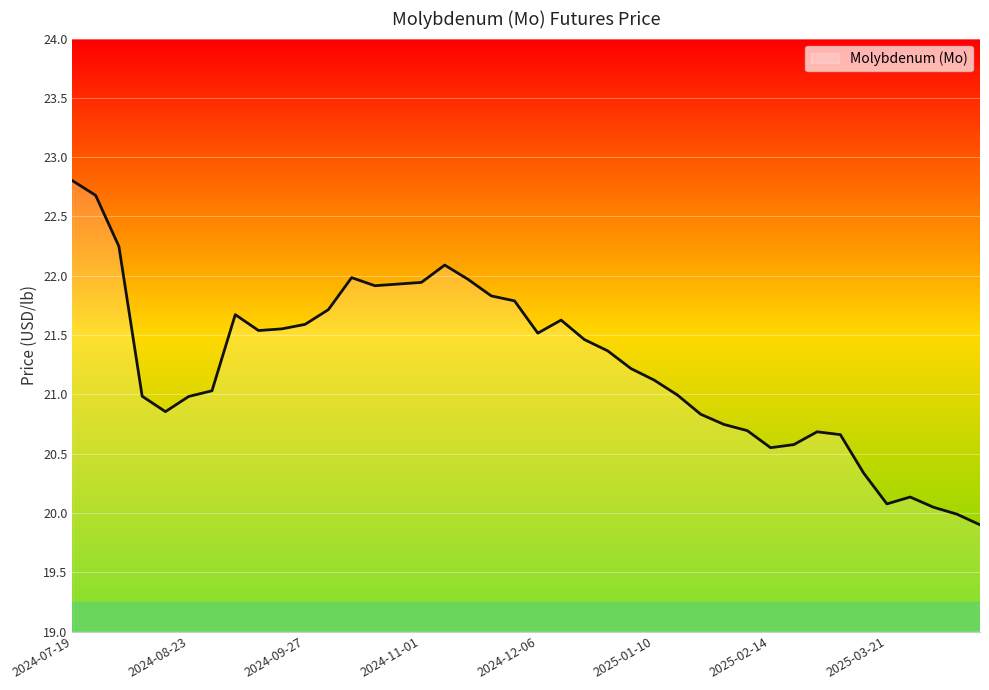

What is the minimum value shown in the chart?

19.9